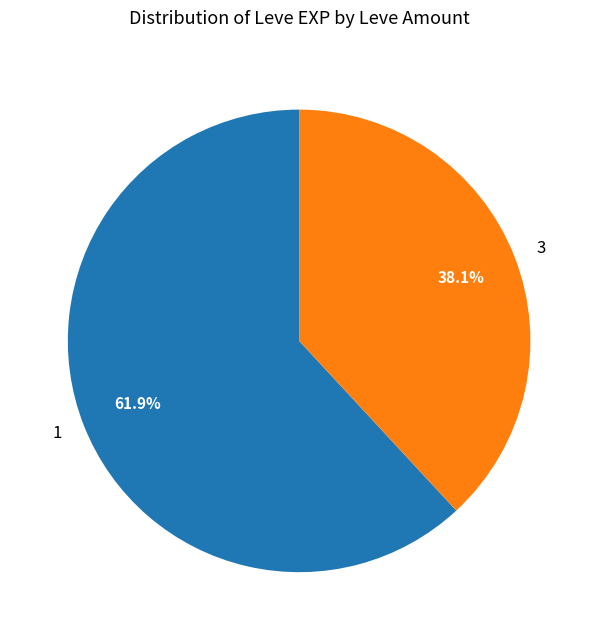

What percentage is NOT represented by 1?

38.1%